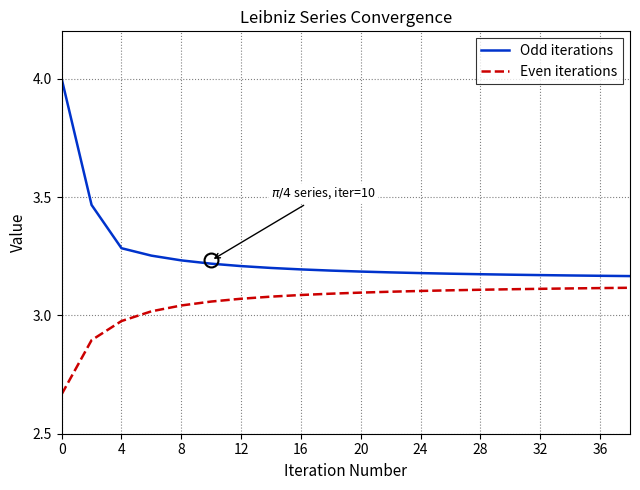

Which series has the widest spread of values?

Odd iterations